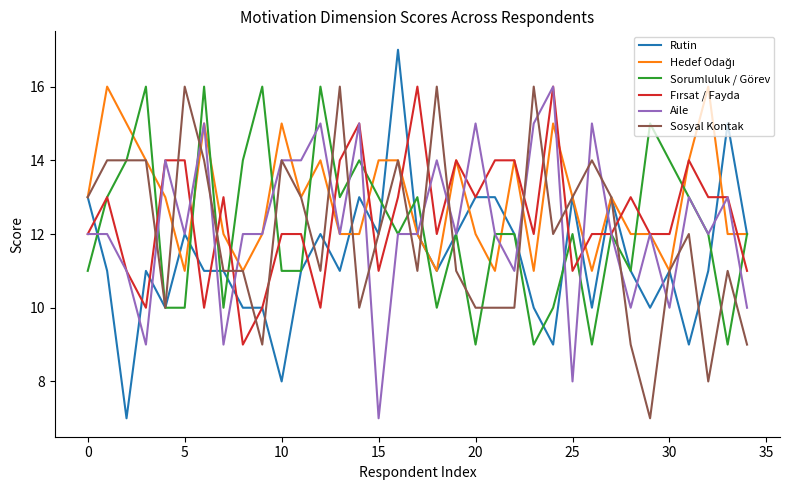

What is the smallest value displayed?

7